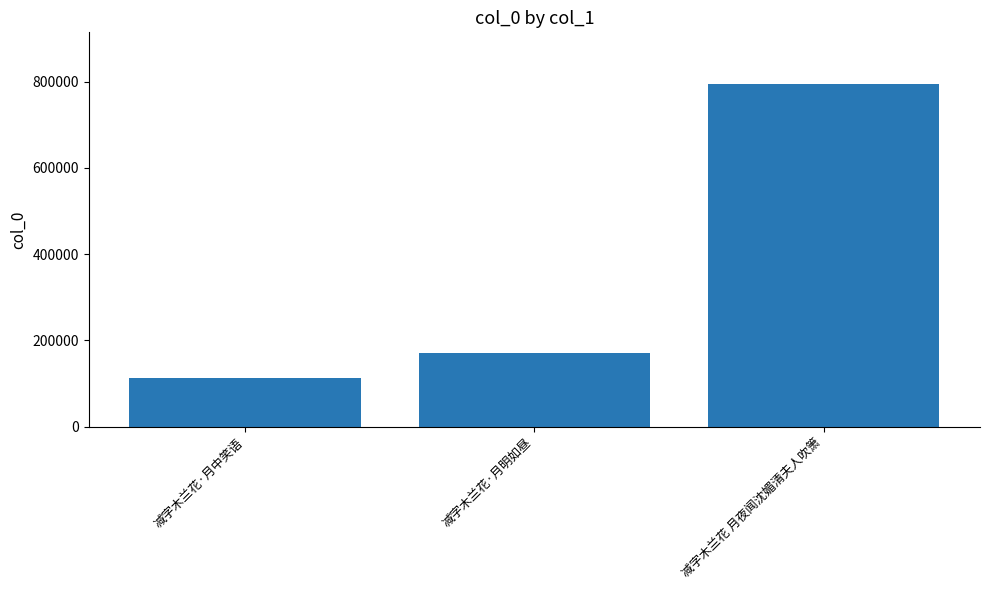

True or false: the data shows 171435 at 减字木兰花·月明如昼.

True